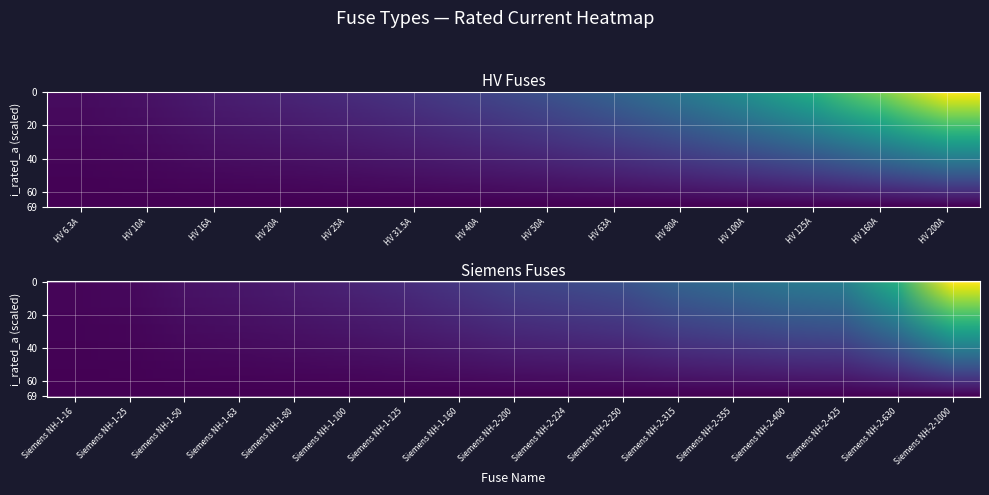

Reading left to right, transcribe all the data shown in this chart.

i_rated=6.3	1=10.0	2=16.0	3=20.0	4=25.0	5=31.5	6=40.0	7=50.0	8=63.0	9=80.0	10=100.0	11=125.0	12=160.0	13=200.0	14=16.0	15=25.0	16=50.0	17=63.0	18=80.0	19=100.0	20=125.0	21=160.0	22=200.0	23=224.0	24=250.0	25=315.0	26=355.0	27=400.0	28=425.0	29=630.0	30=1000.0